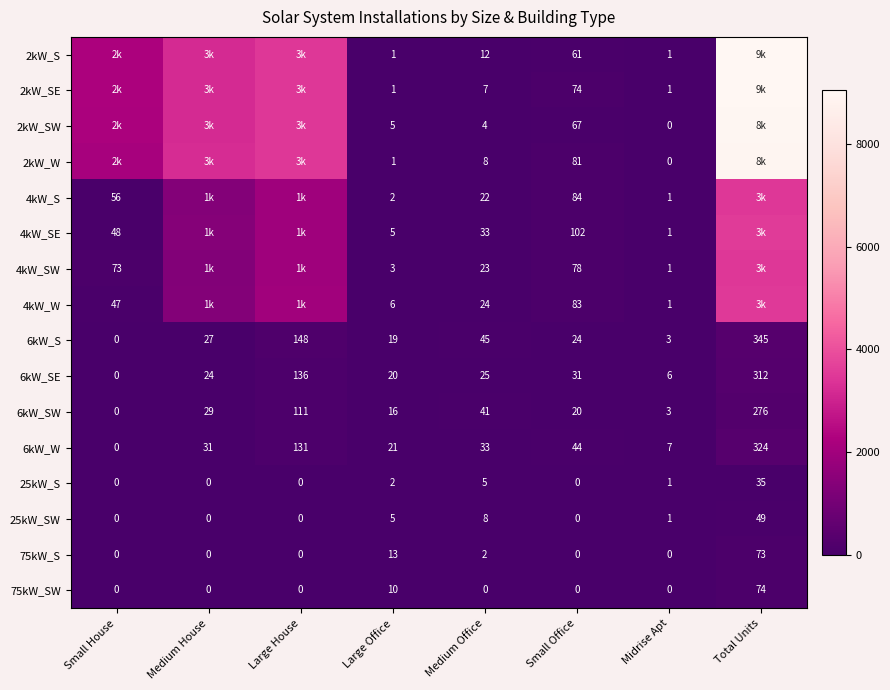

What is the greatest value displayed?

9043